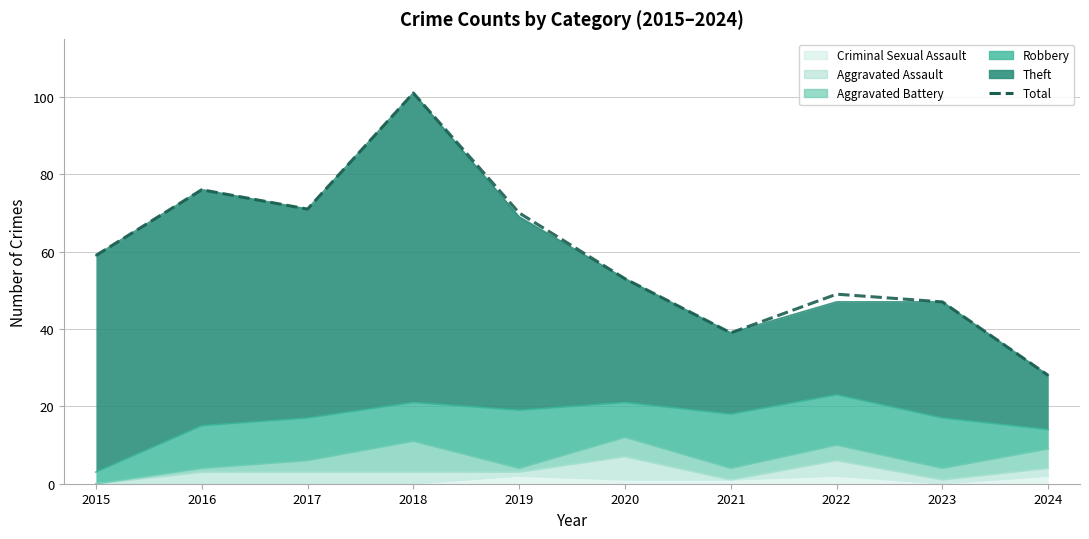

Approximately how many times larger is the value at 2018 compared to 2015?

1.7